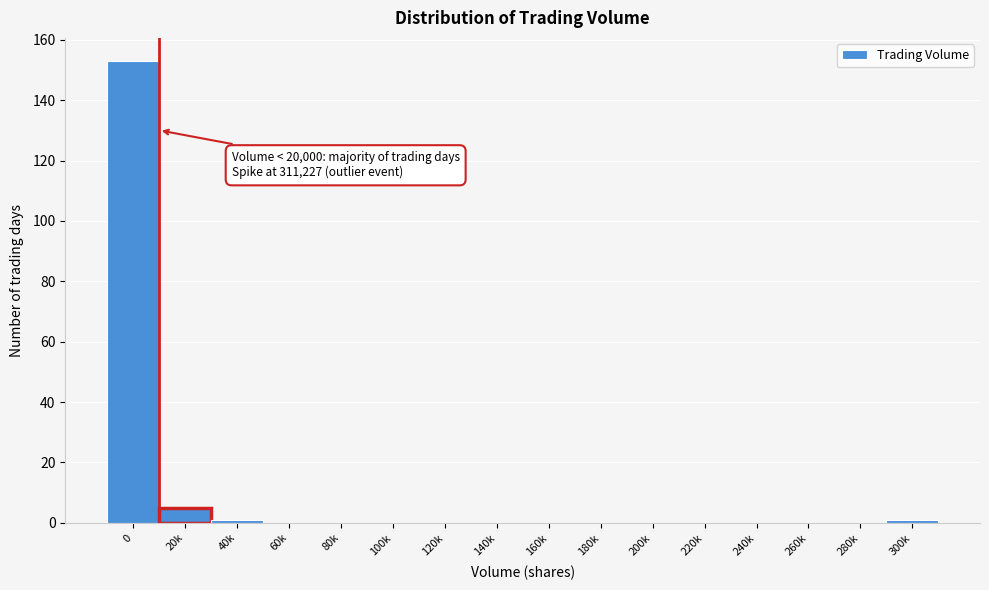

Reading left to right, extract all data points from this chart.

0=153	20k=5	40k=1	60k=0	80k=0	100k=0	120k=0	140k=0	160k=0	180k=0	200k=0	220k=0	240k=0	260k=0	280k=0	300k=1